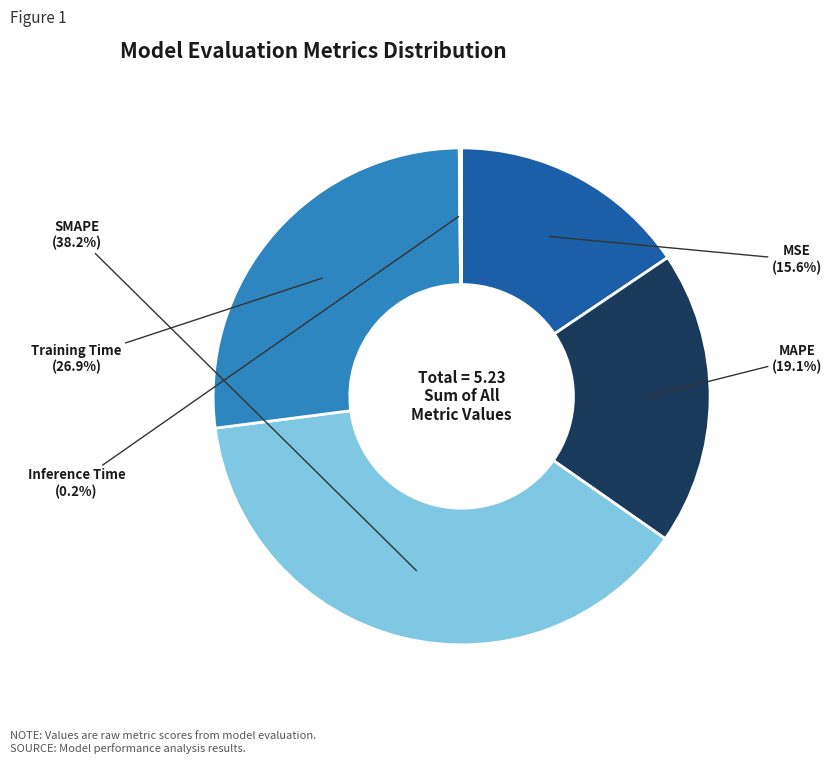

What percentage is the Training Time slice, to the nearest percent?

27%